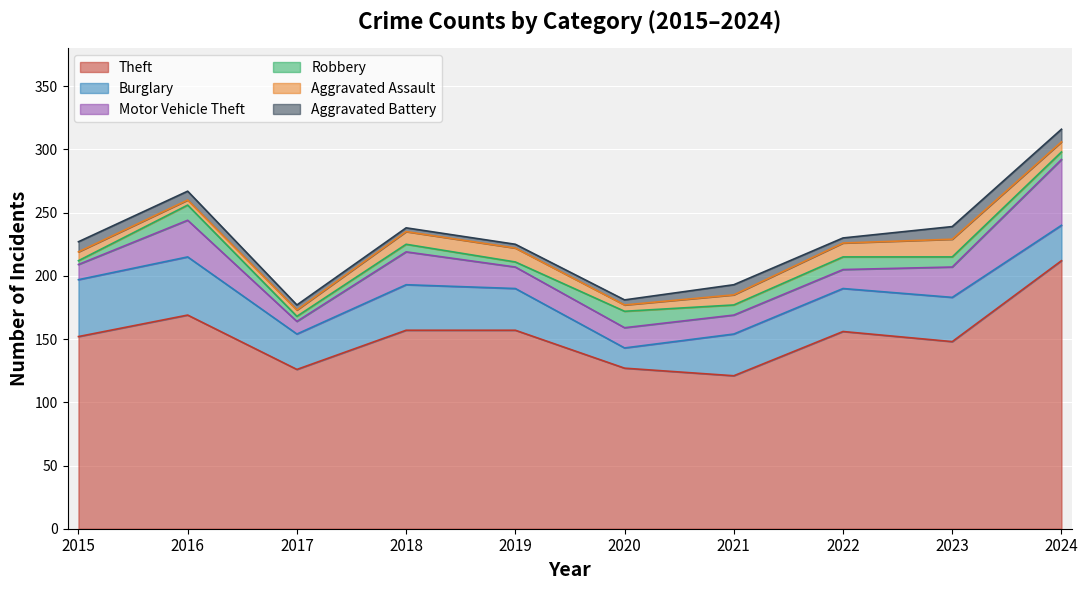

True or false: Motor Vehicle Theft has a value of 24 at 2023.

True